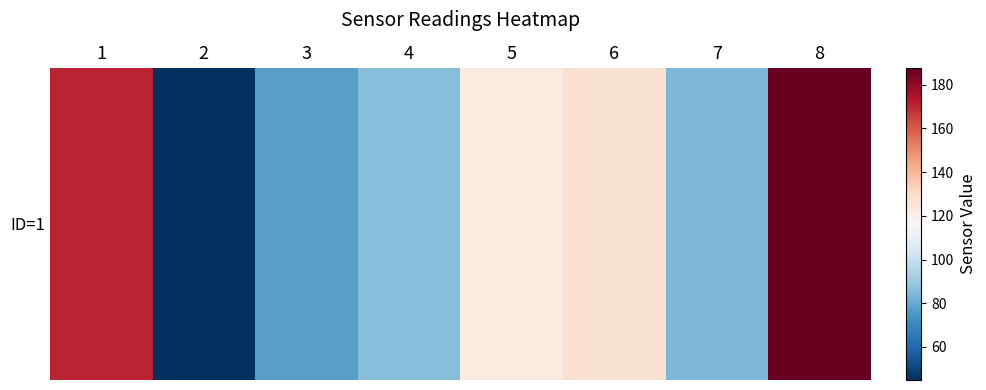

What is the difference between the values at 4 and 1?

84.9